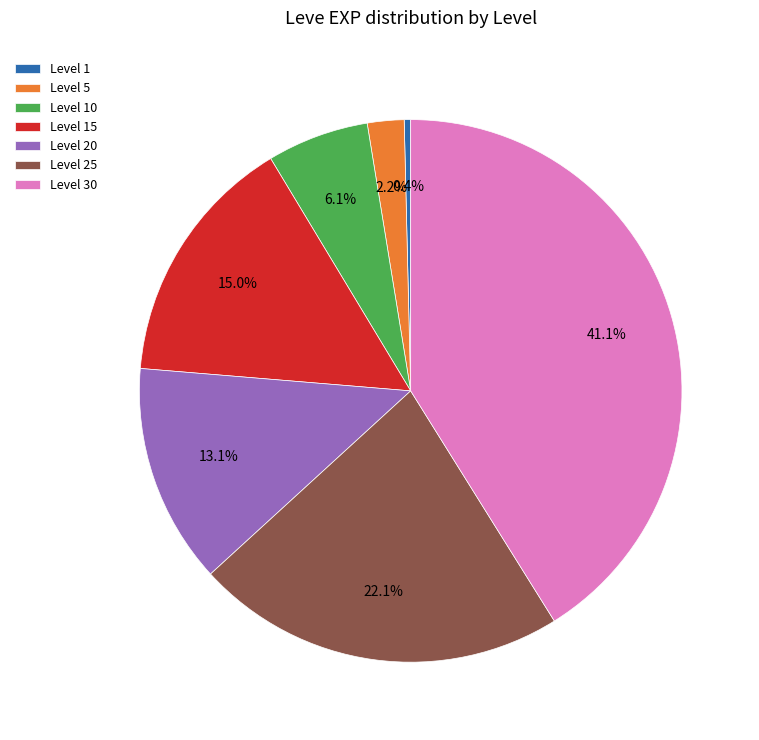

How many slices are in this pie chart?

7